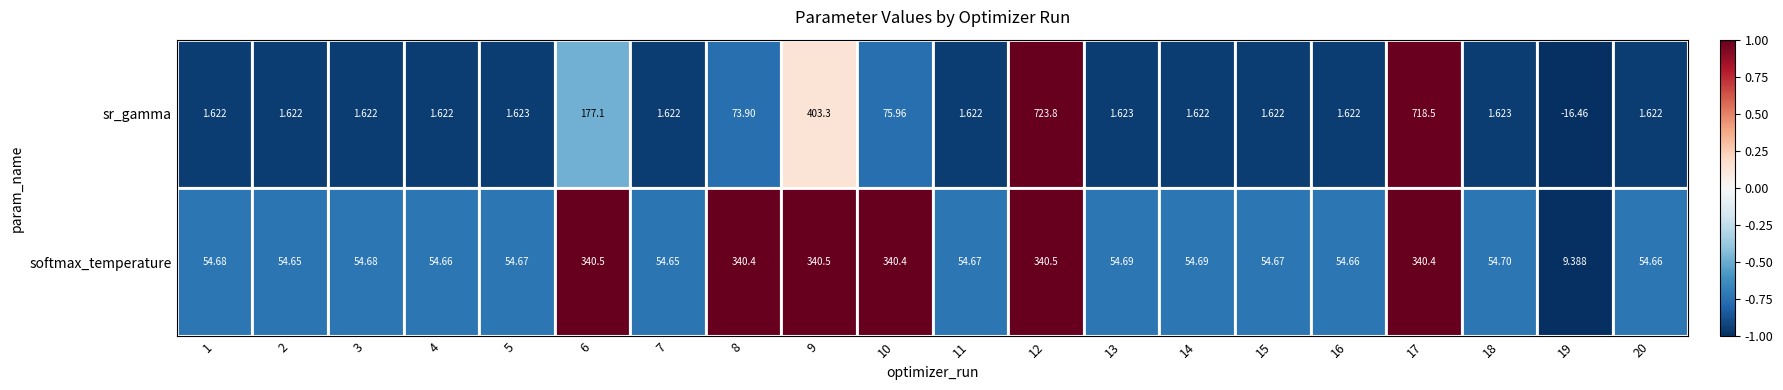

Which series has the widest spread of values?

sr_gamma